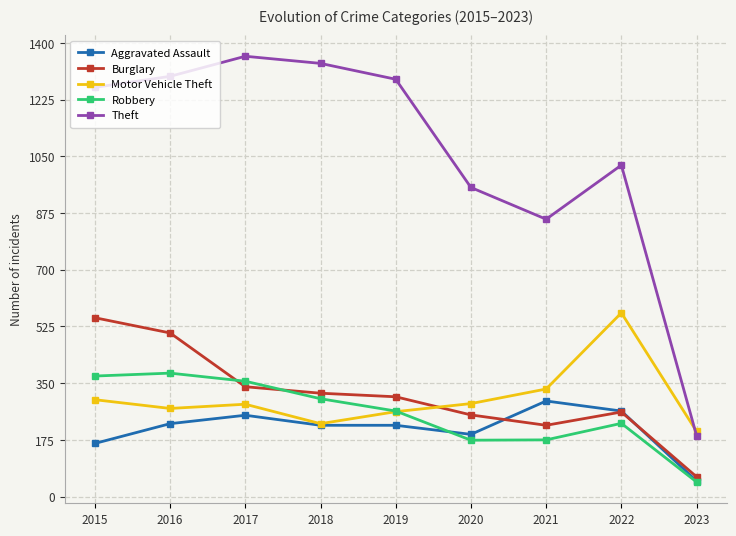

True or false: Robbery has more than 0 interior local peaks.

True